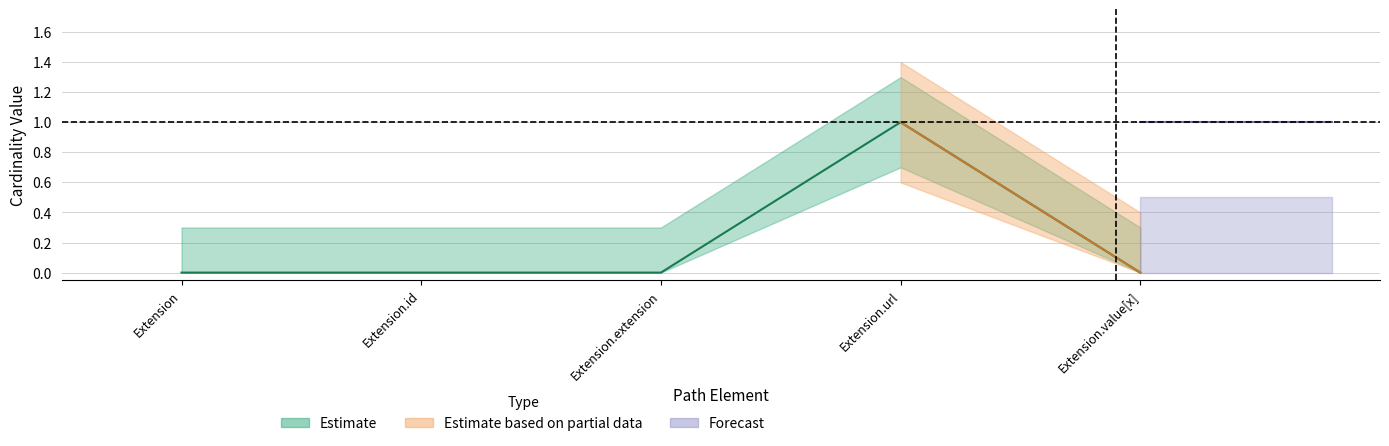

Where is the first local maximum?

Extension.url